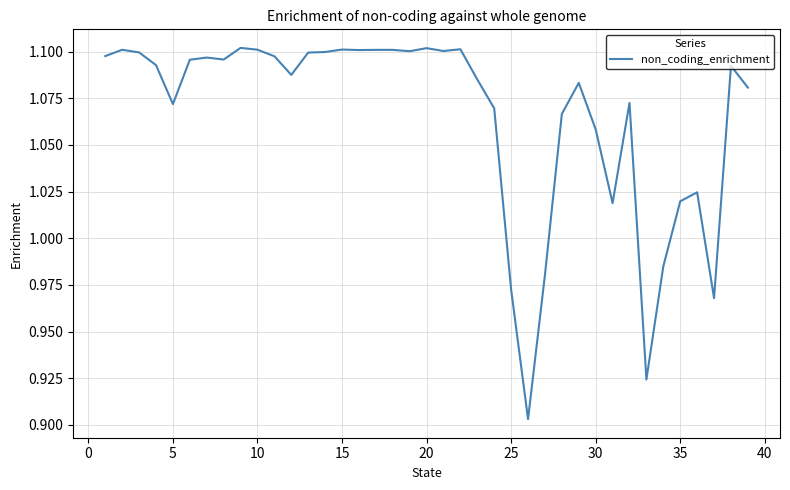

What is the difference between the maximum and minimum values?

0.2